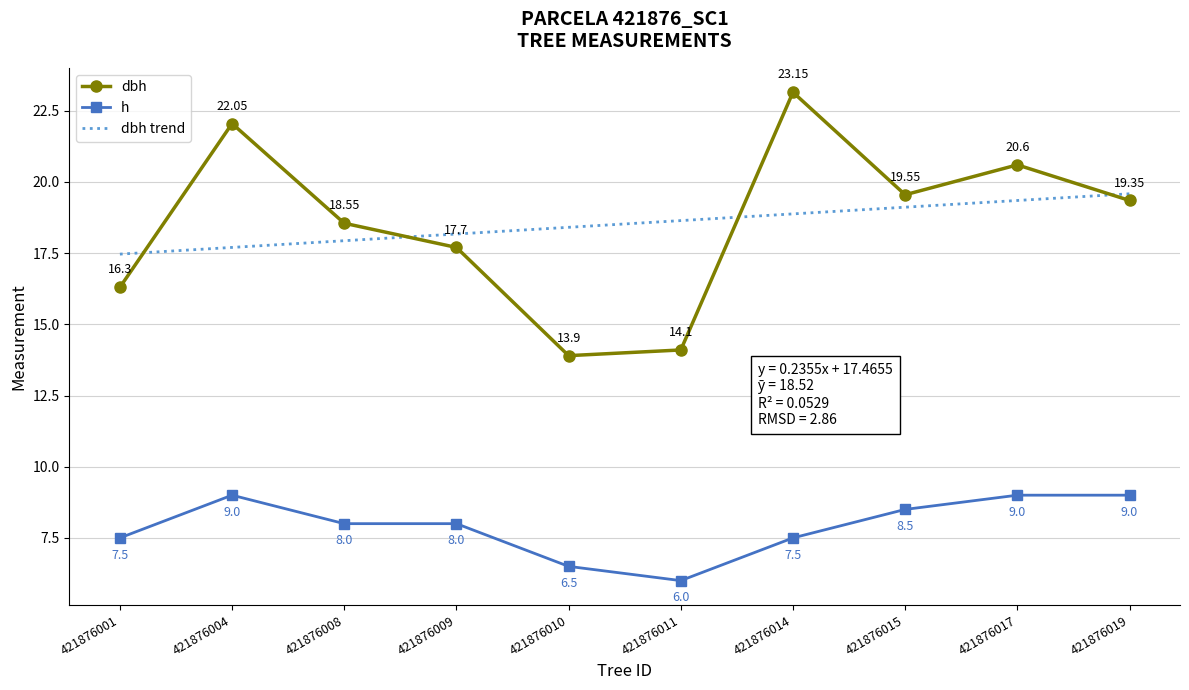

At which category does dbh reach its first local valley?

421876010